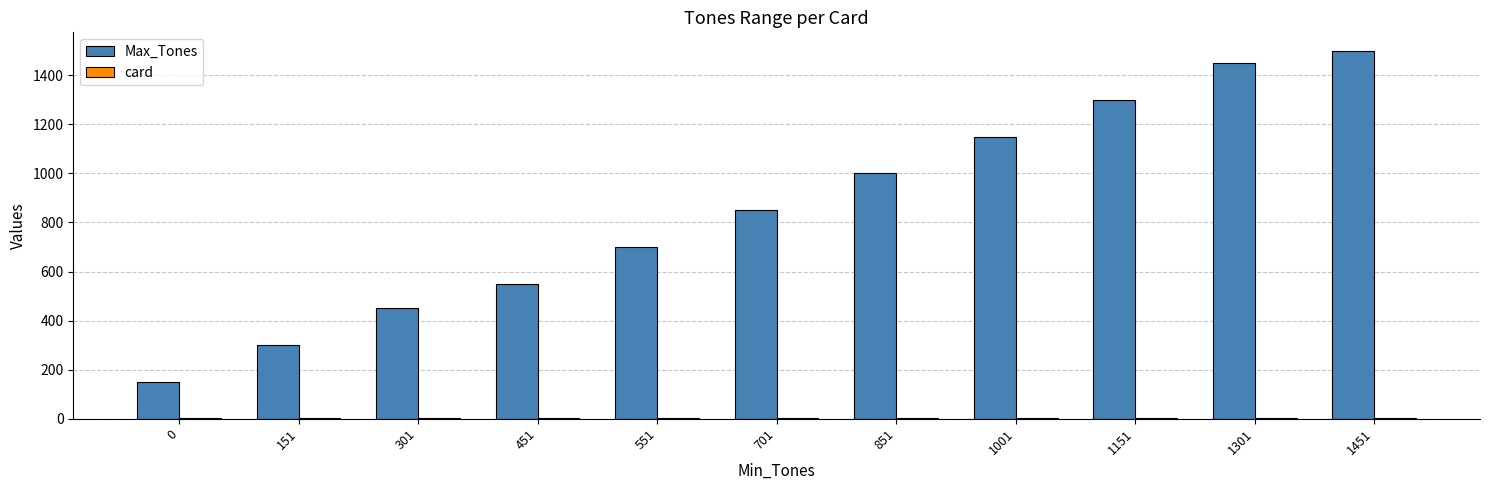

What is the sum of all Max_Tones values?

9400